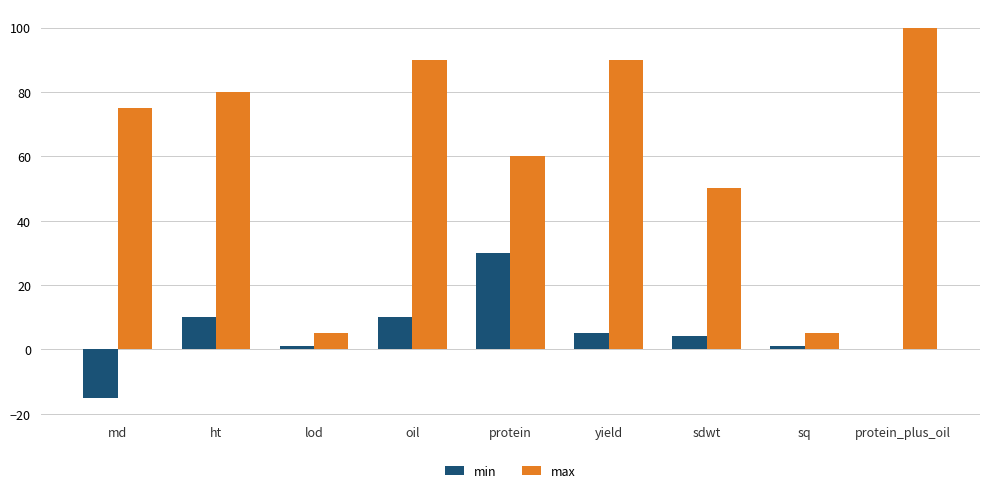

What is the sum of all max values?

555